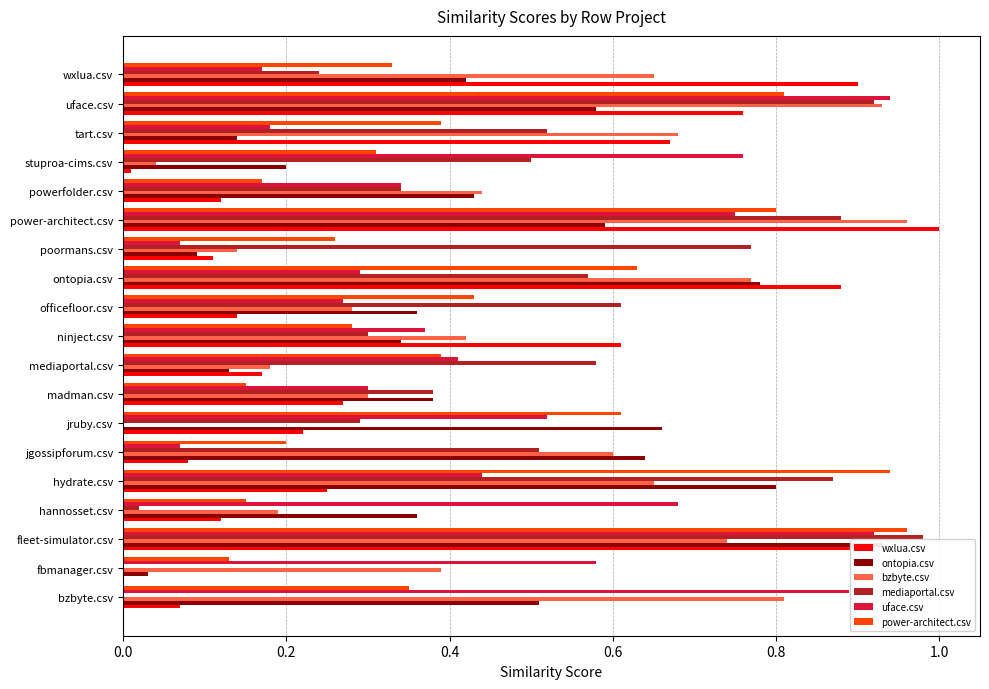

Count the number of categories in the chart.

19